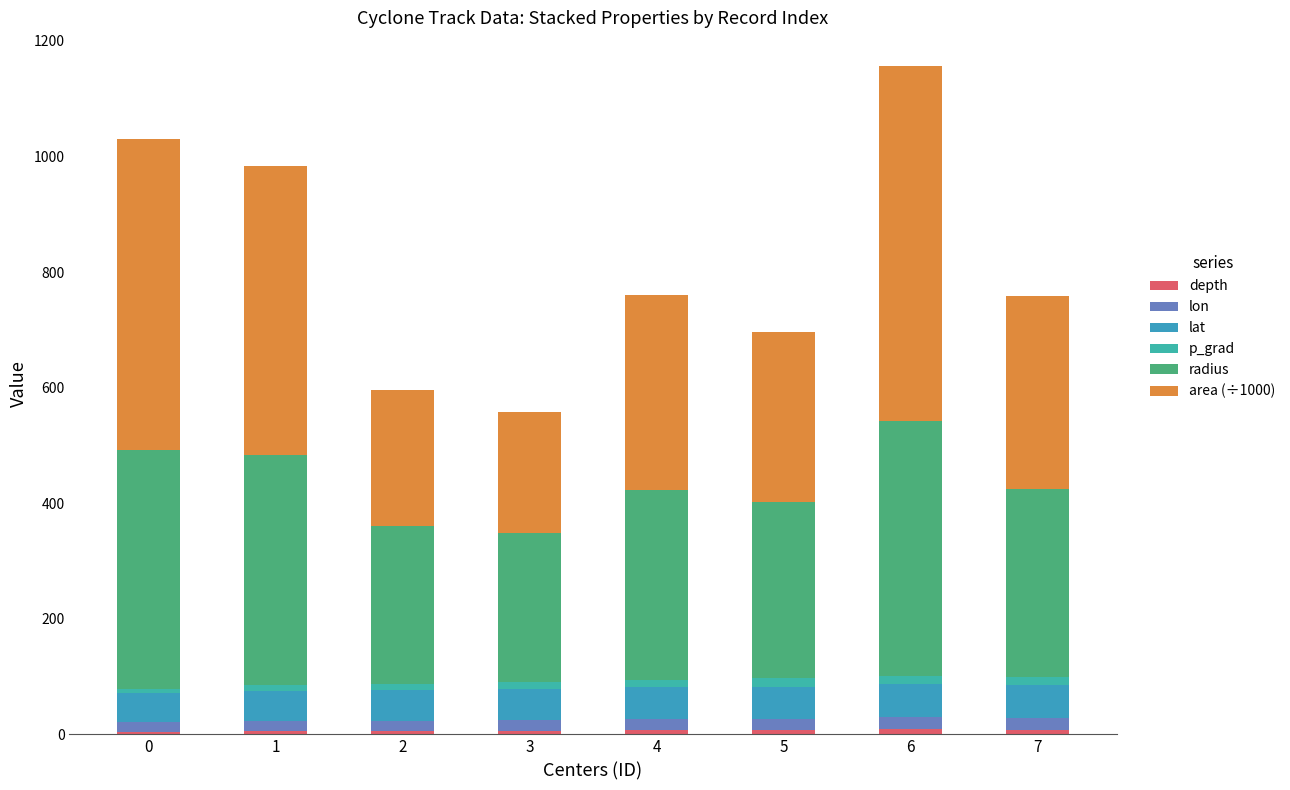

Count the number of data series in this chart.

6